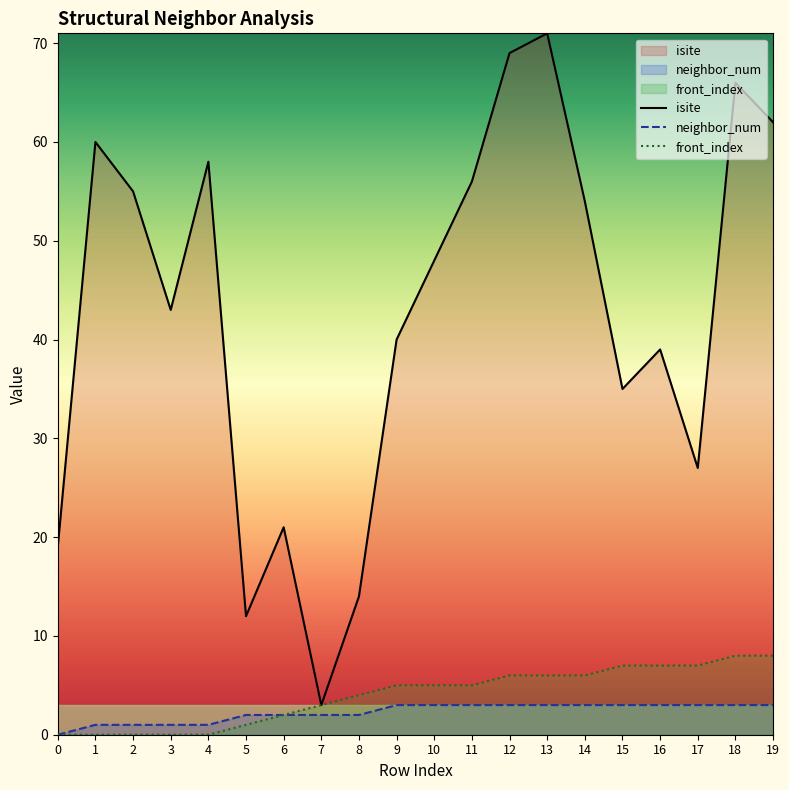

At which label does isite first exceed 48?

1